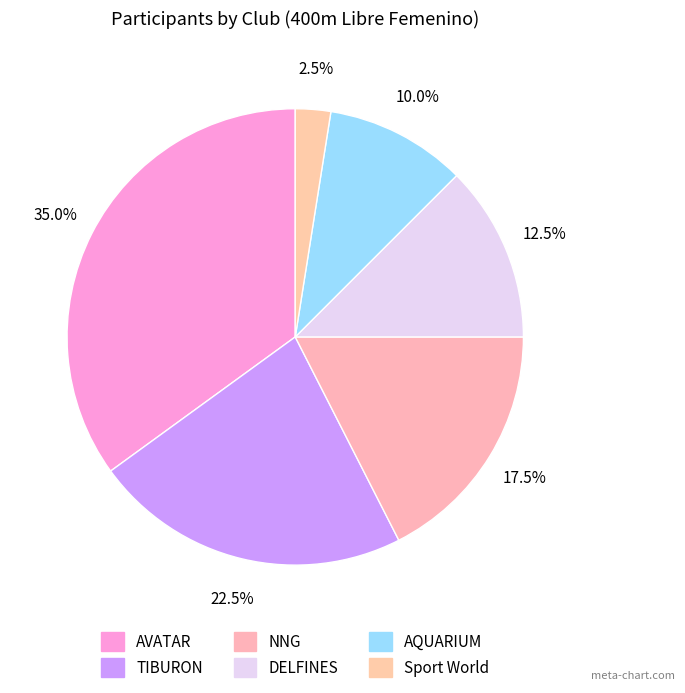

Count the number of slices in the pie.

6